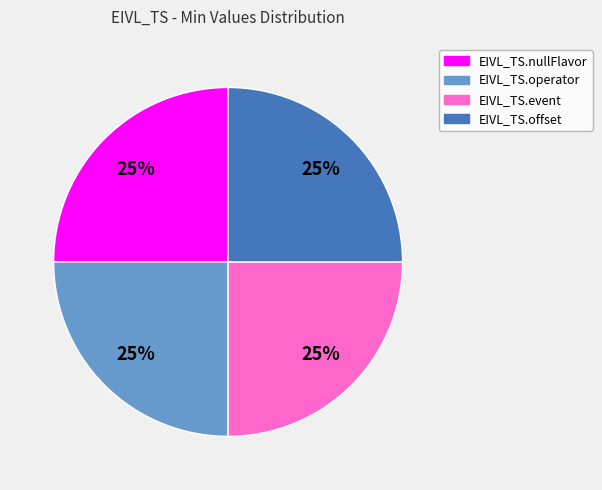

To the nearest percent, what is the average slice percentage?

25%